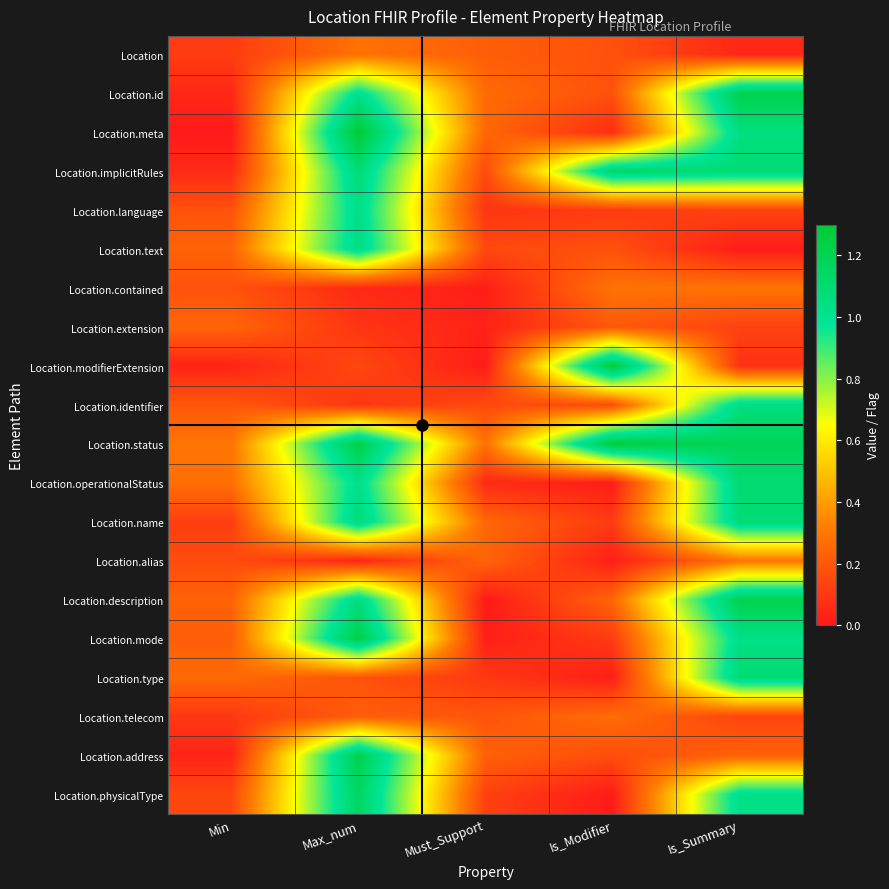

What is the spread (max minus min) of values at Is_Summary?

1.2